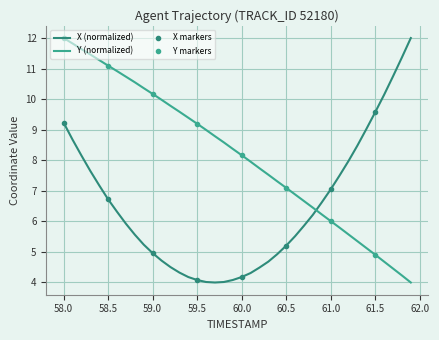

Which category has the highest value in the Y (normalized) series?

58.0